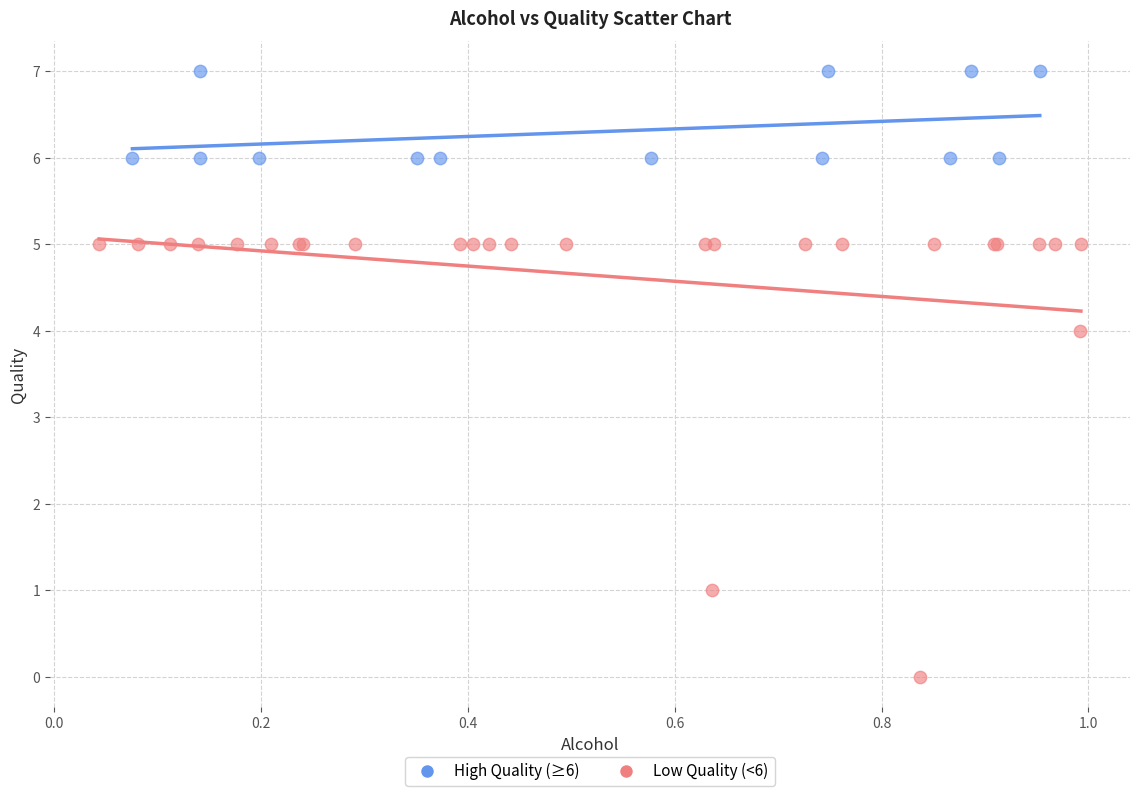

Which series has the widest spread of Y values?

Low Quality (<6)